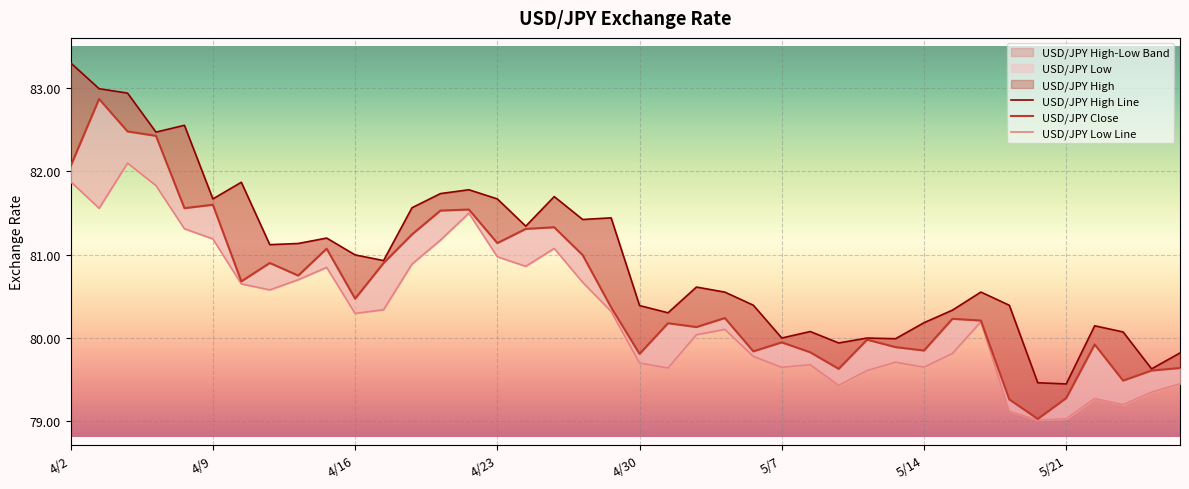

Which series has the largest total across all categories?

USD/JPY High Line